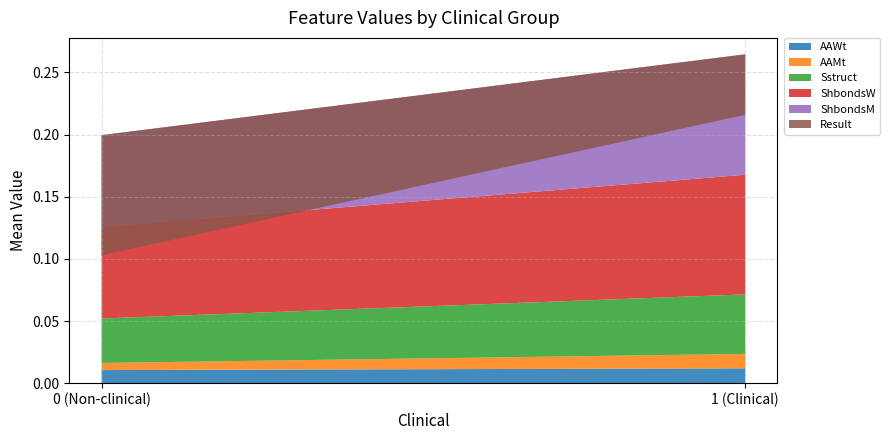

Reading right to left, what are all the values shown in this chart?

AAWt: 0.0	0.0
AAMt: 0.0	0.0
Sstruct: 0.0	0.1
ShbondsW: 0.1	0.2
ShbondsM: 0.1	0.2
Result: 0.0	0.0